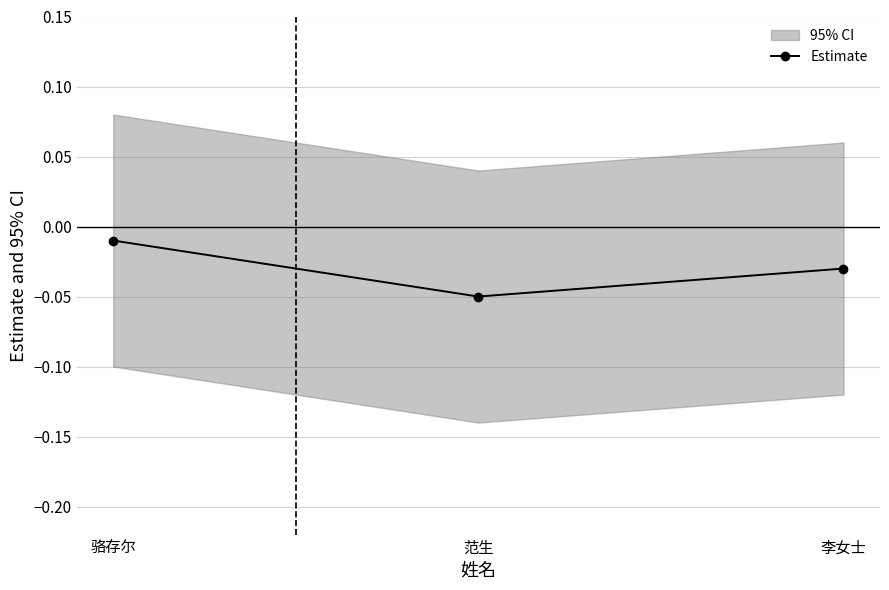

The value at 范生 is -0.1. True or false?

False